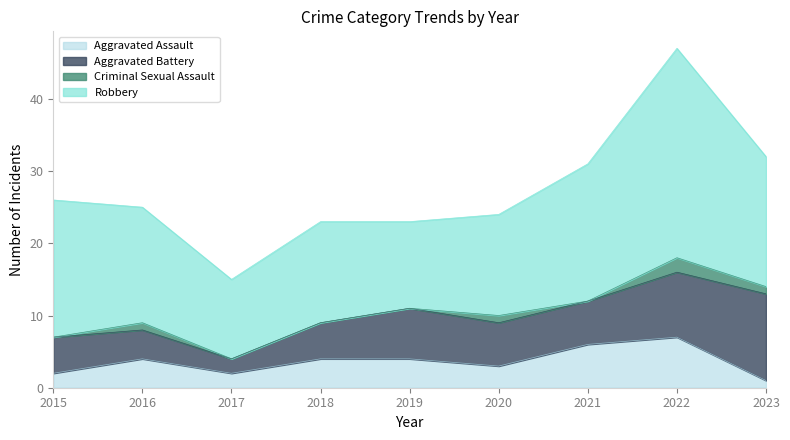

Where is Aggravated Battery nearest to the value 7?

2019